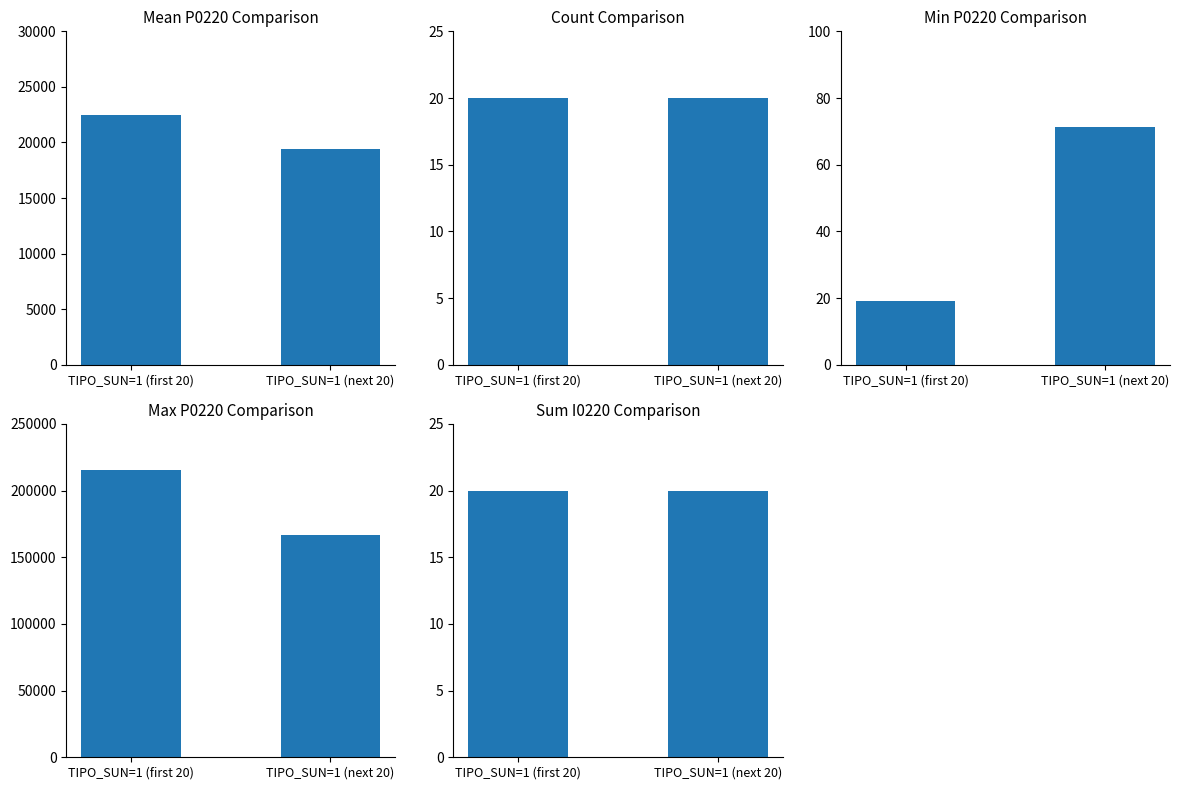

What is the value of the Sum I0220 Comparison bar at the 1st from the left?

20.0